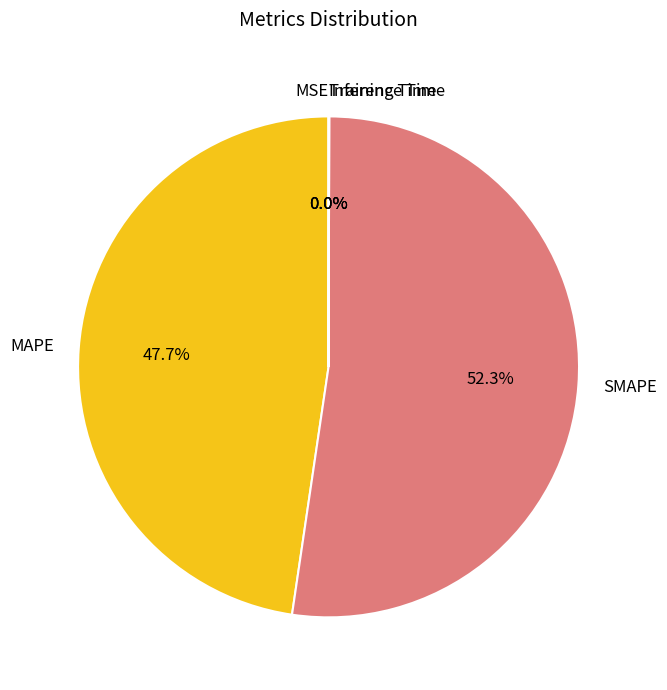

To the nearest percent, what is the difference between the largest and smallest slice percentages?

52%